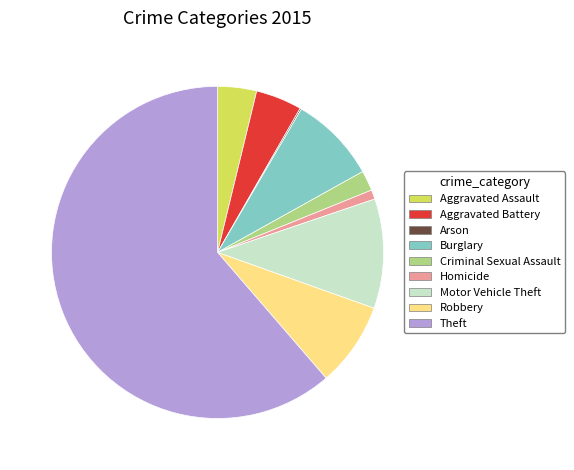

Do Aggravated Assault and Theft together represent more than half of the pie?

Yes